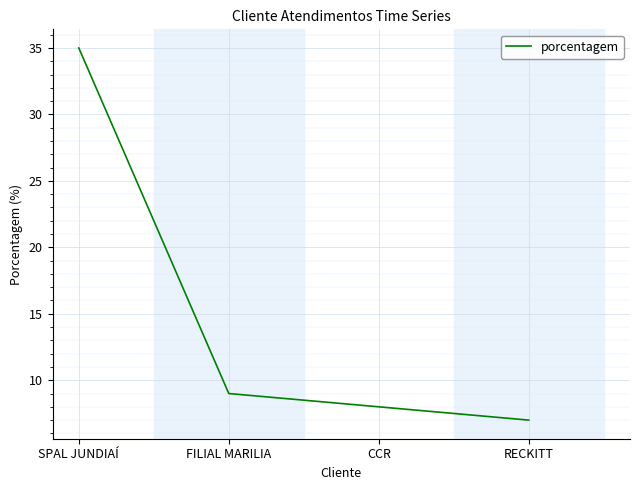

What is the approximate value at SPAL JUNDIAÍ?

35